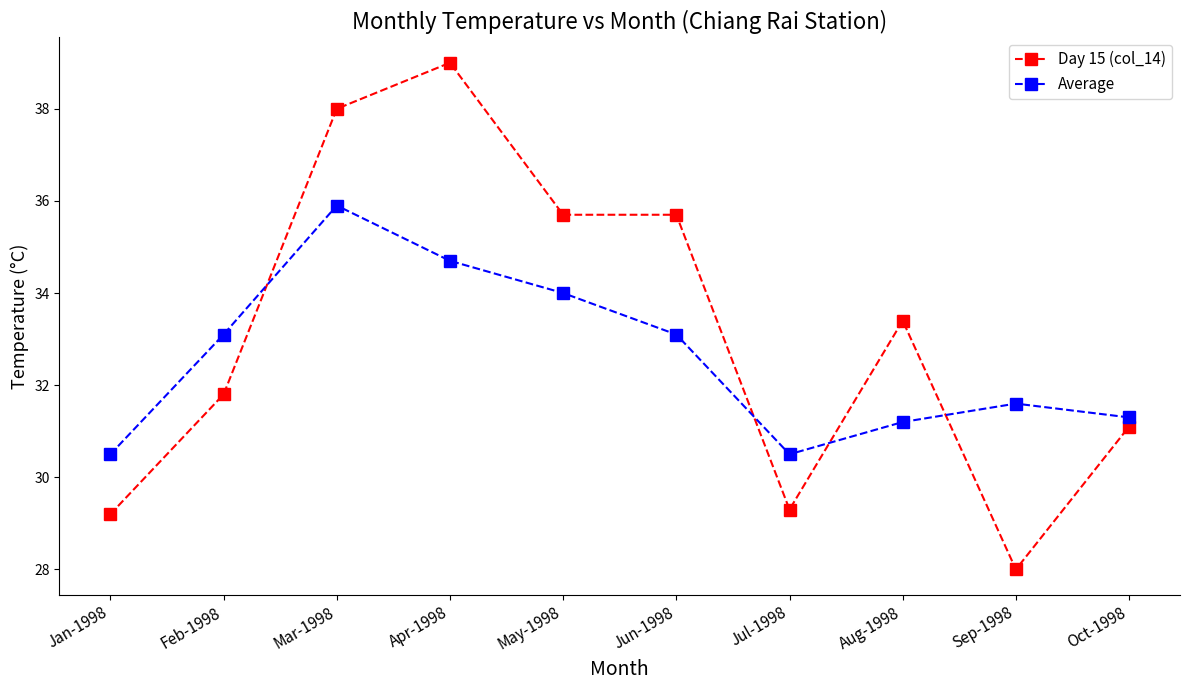

Which series changed the most between Feb-1998 and Mar-1998?

Day 15 (col_14)